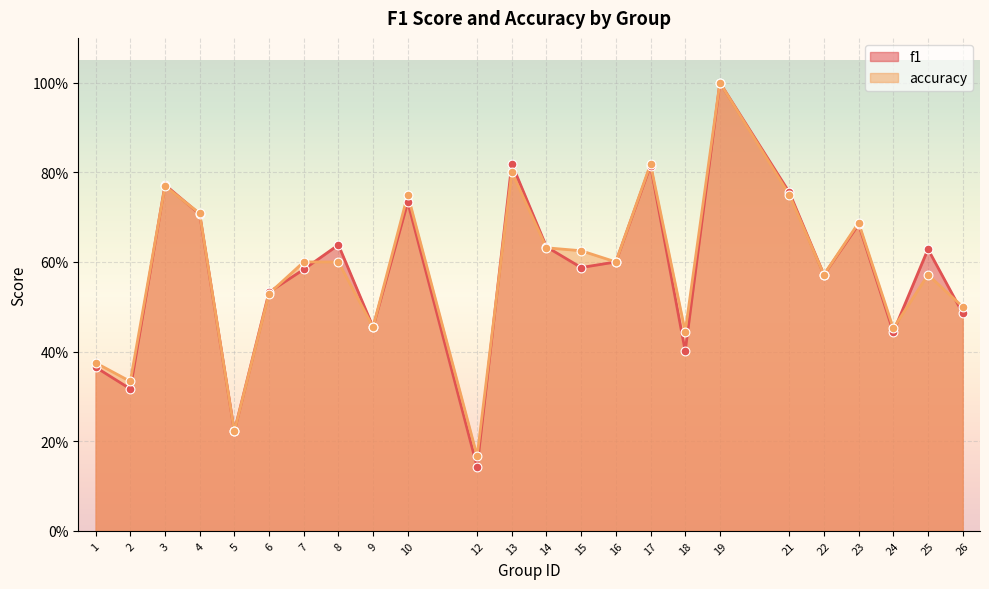

Is the value of f1 at 6 greater than the value of accuracy at 23?

No